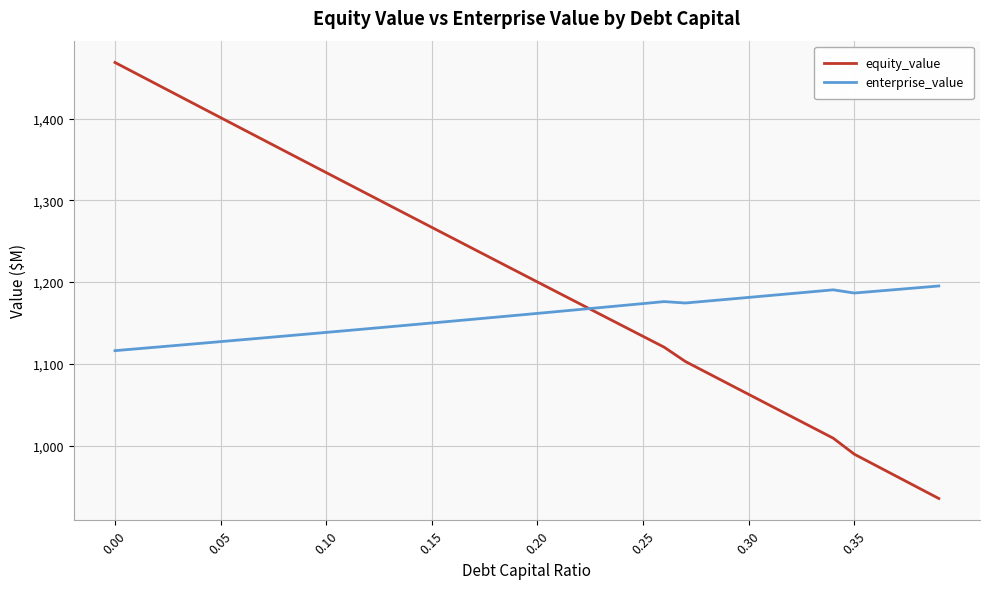

What is the sum of all enterprise_value values?

46347.7